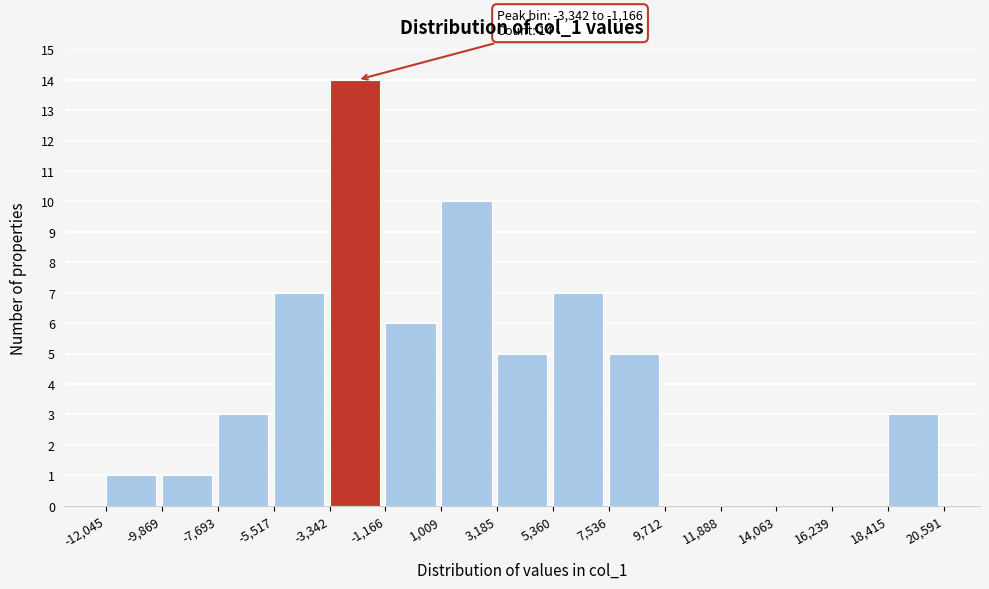

Which range on the x-axis has the tallest bar?

-3,342 to -1,166